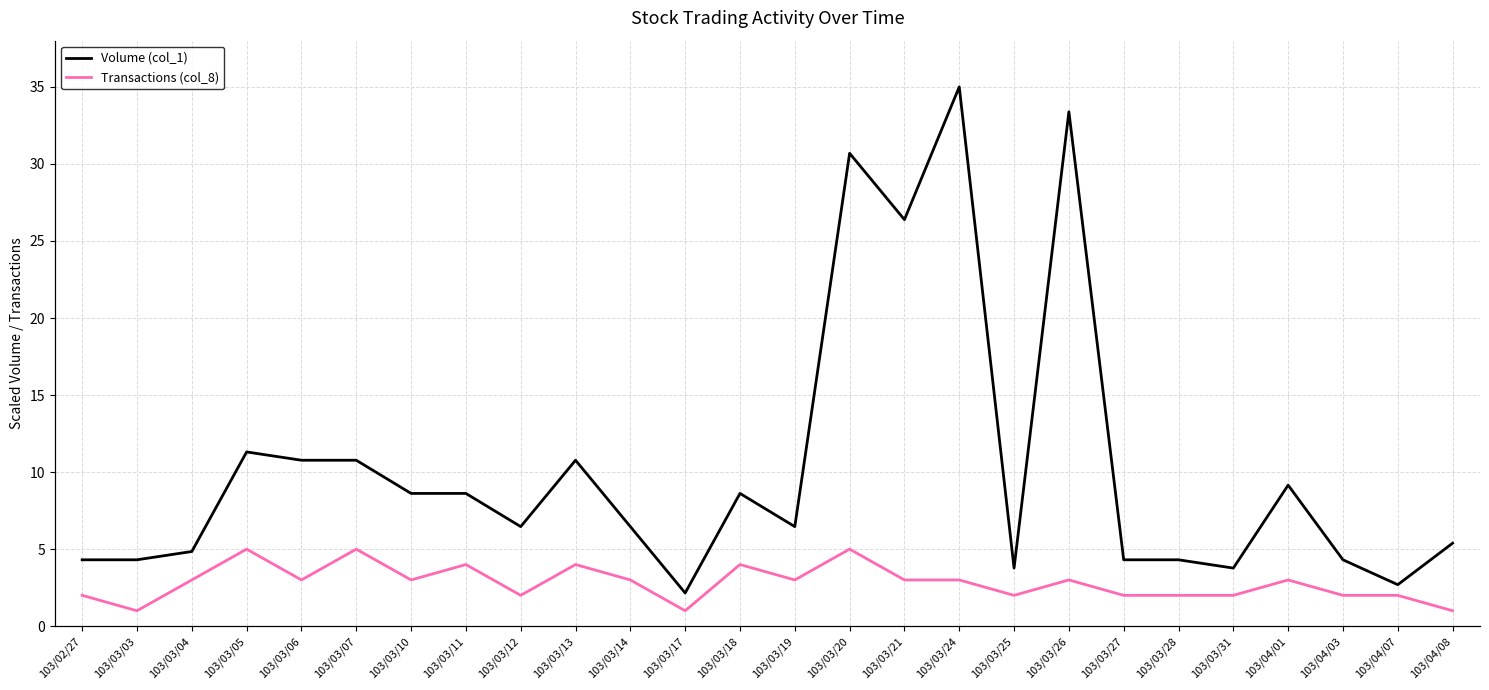

What is the label of the 7th point from the right?

103/03/27